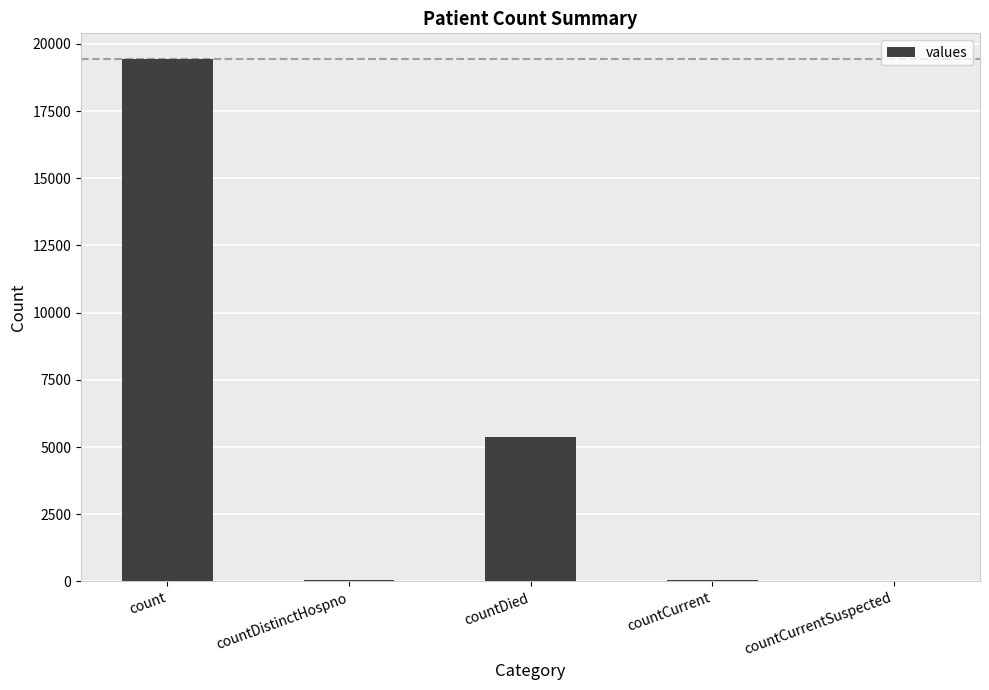

The chart shows a value of 5357 at countDied. True or false?

True